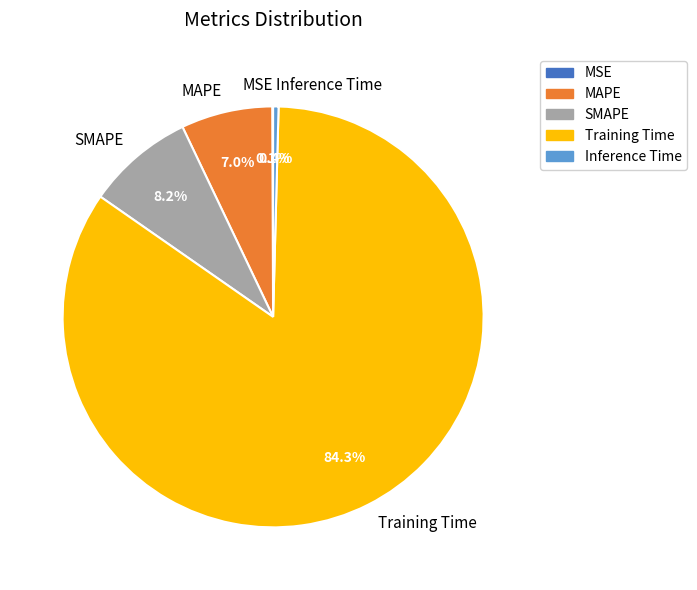

Between Training Time and Inference Time, which is larger?

Training Time